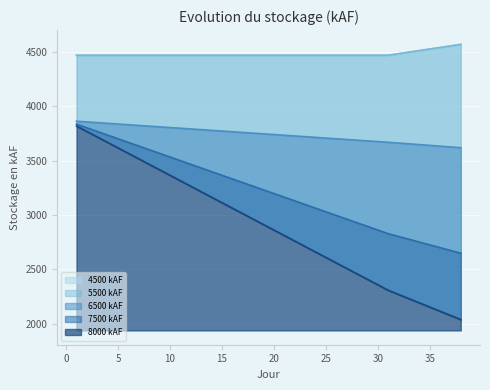

Which series has the widest spread of values?

8000 kAF